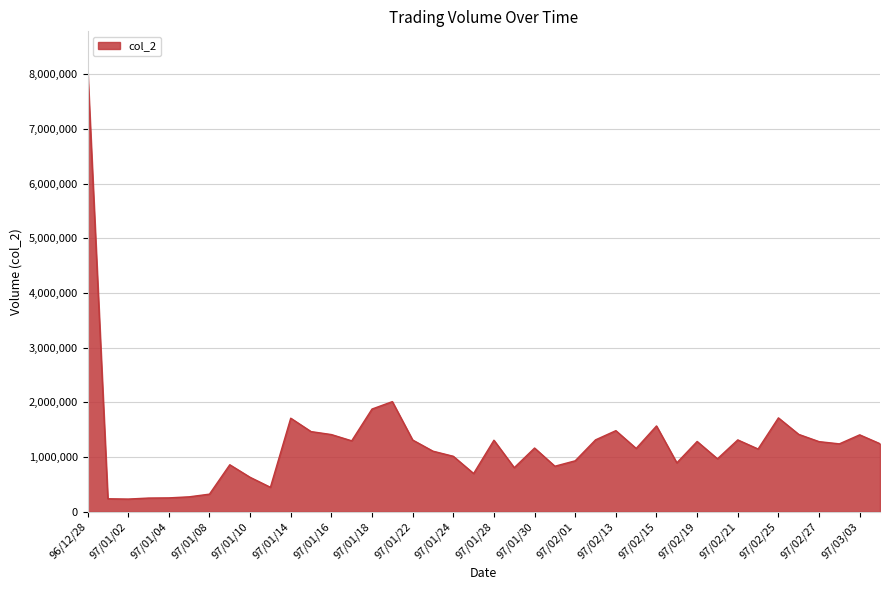

What is the greatest value displayed?

8133510